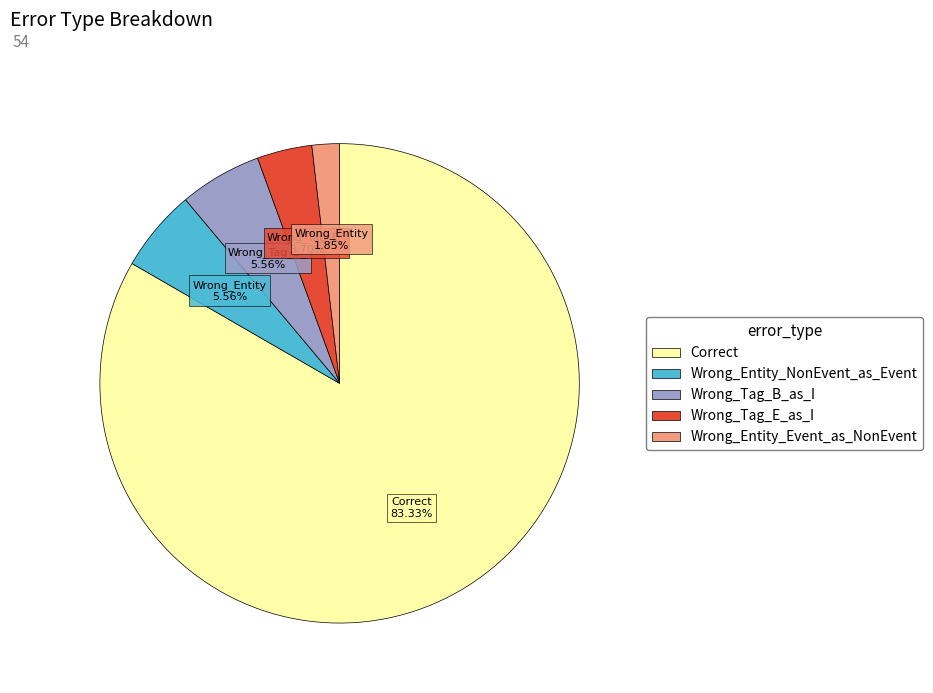

Which category has the smallest portion of the pie?

Wrong_Entity_Event_as_NonEvent